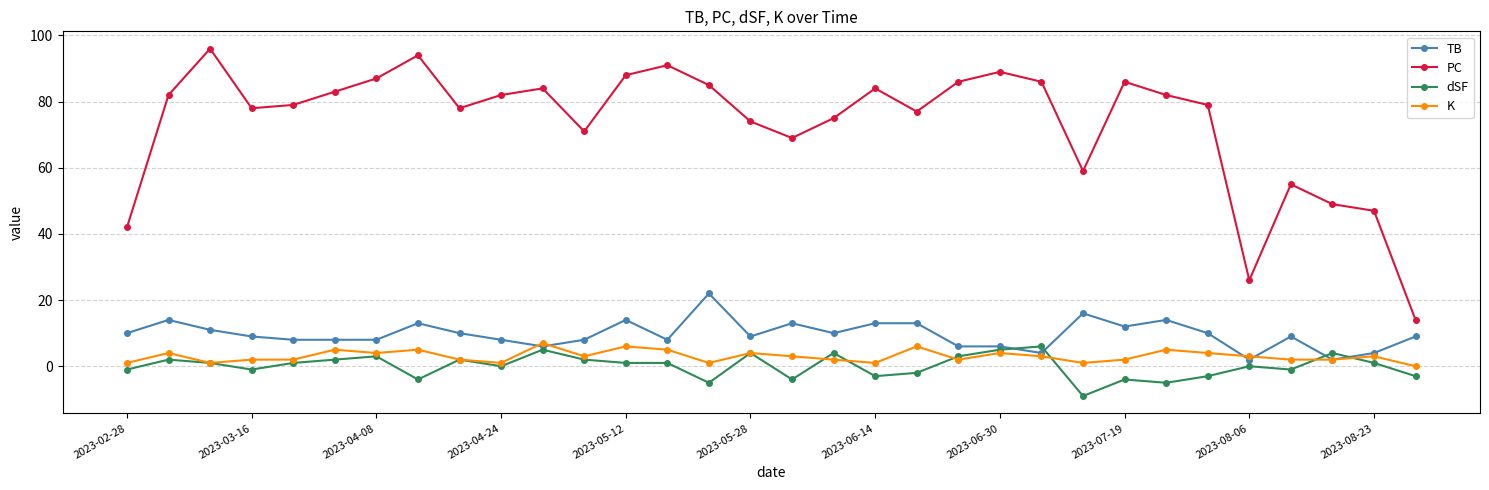

How many data points does each series have?

32